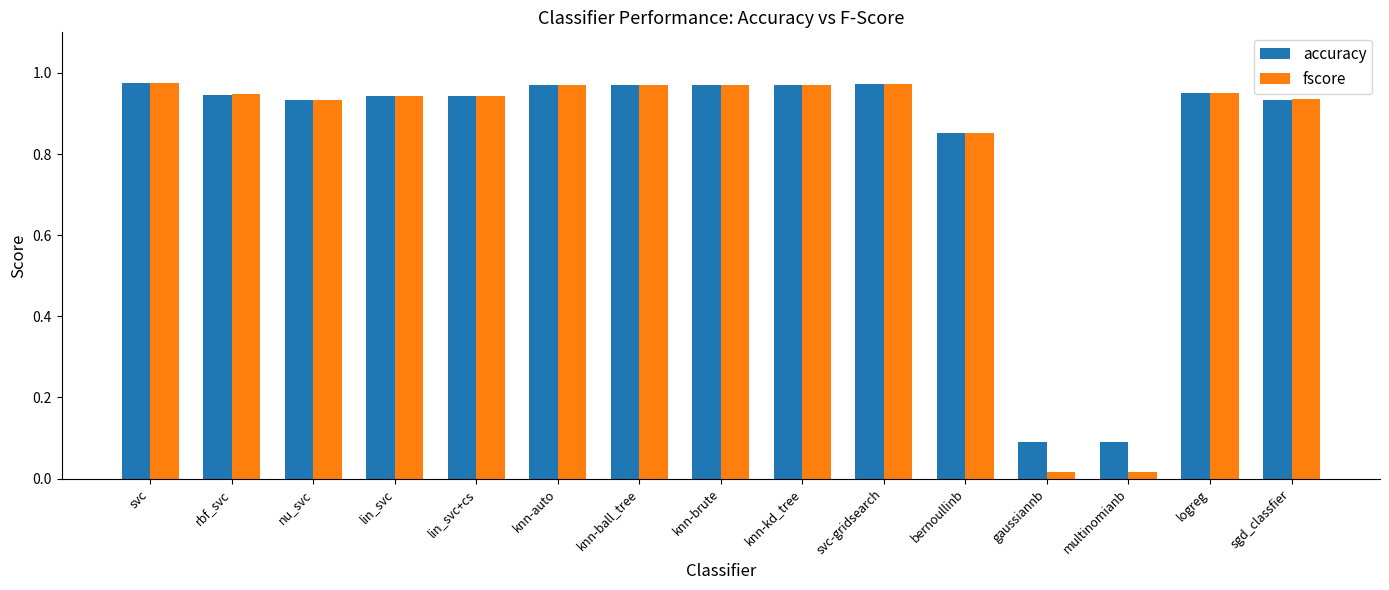

Which series has the largest range (max minus min)?

fscore